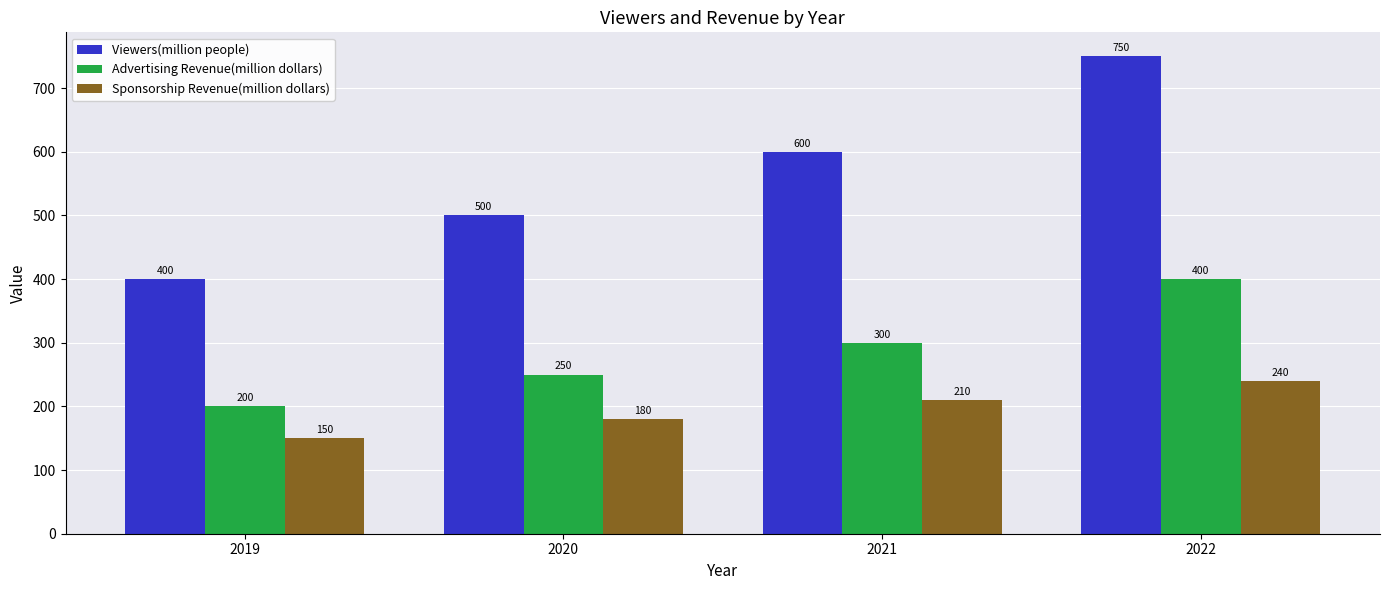

List the series in order of their peak value, highest first.

Viewers(million people), Advertising Revenue(million dollars), Sponsorship Revenue(million dollars)